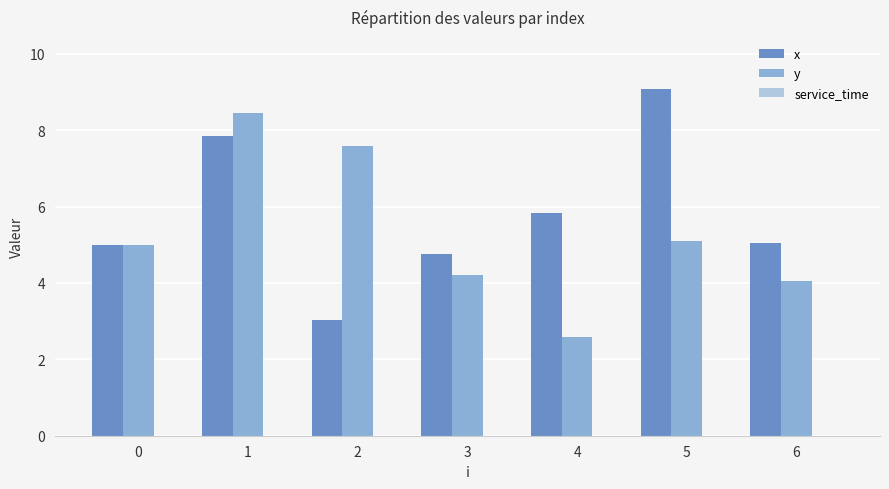

Which series has the largest range (max minus min)?

x